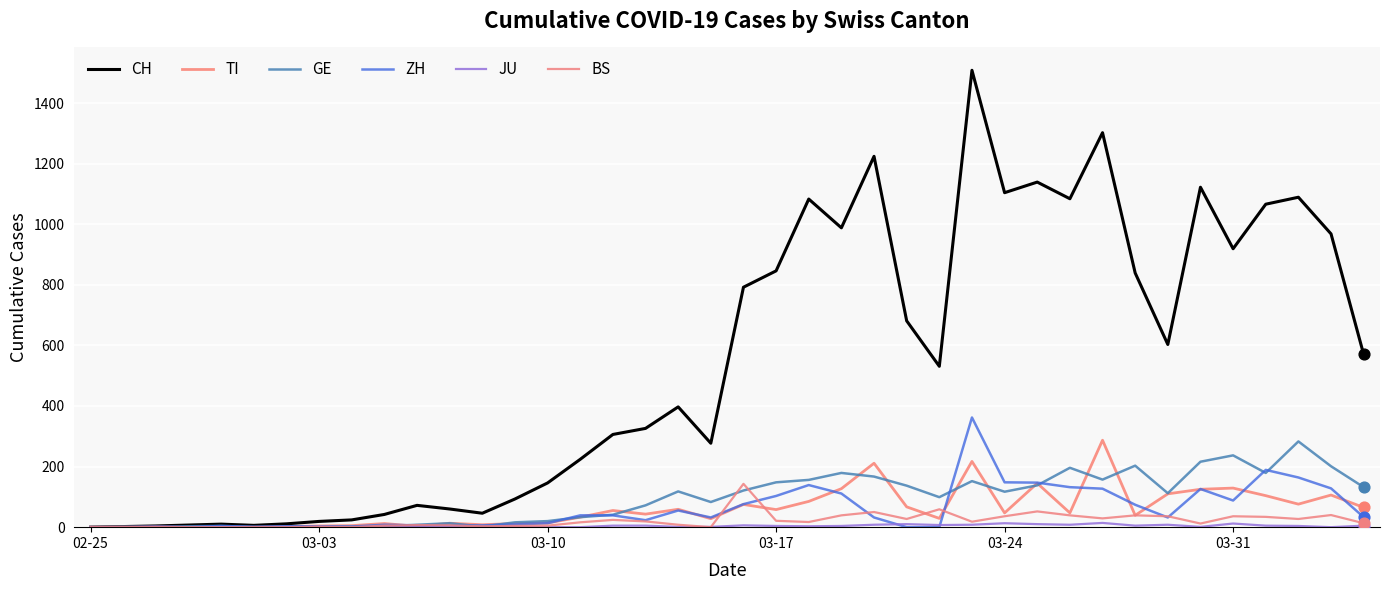

Which series has the largest total across all categories?

CH